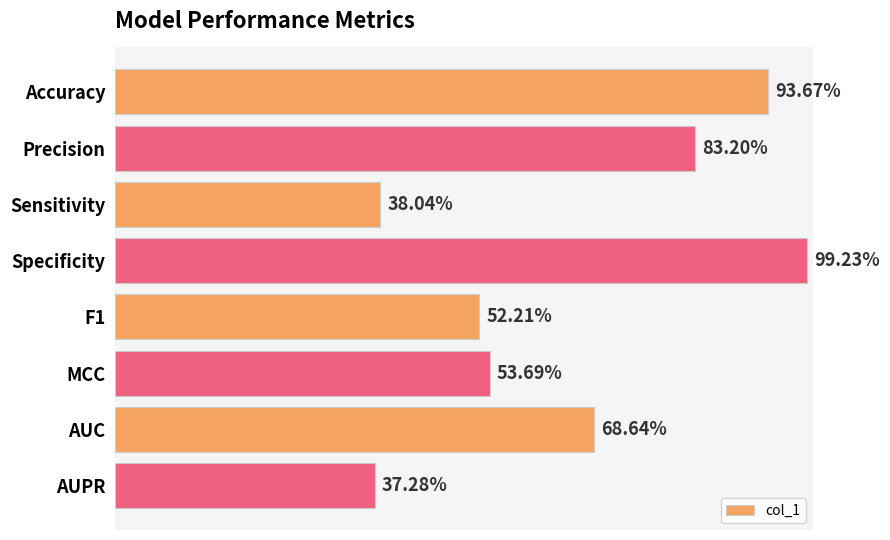

Does the chart contain any negative values?

No